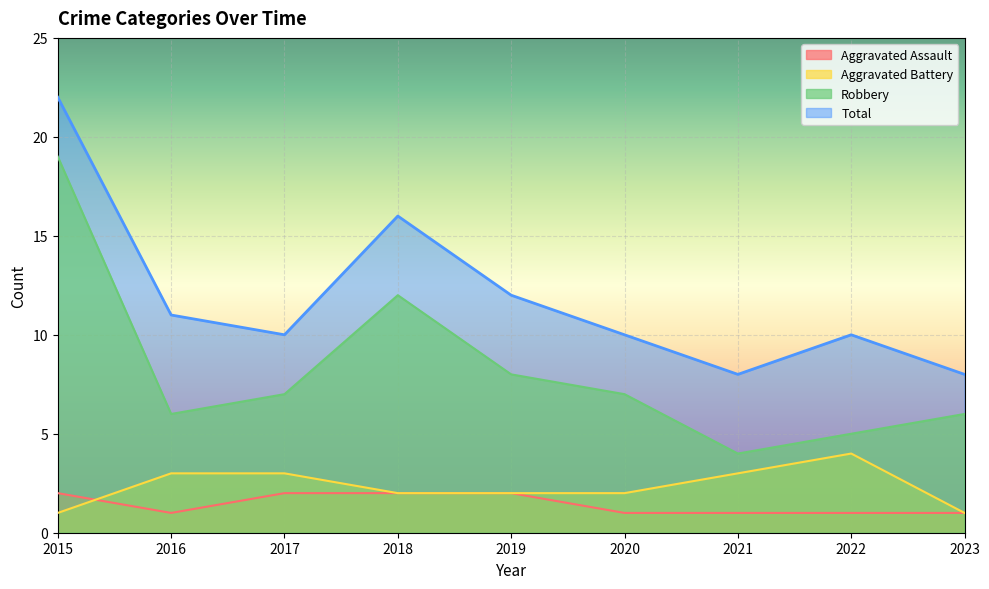

Which category has the lowest value across all series?

2016